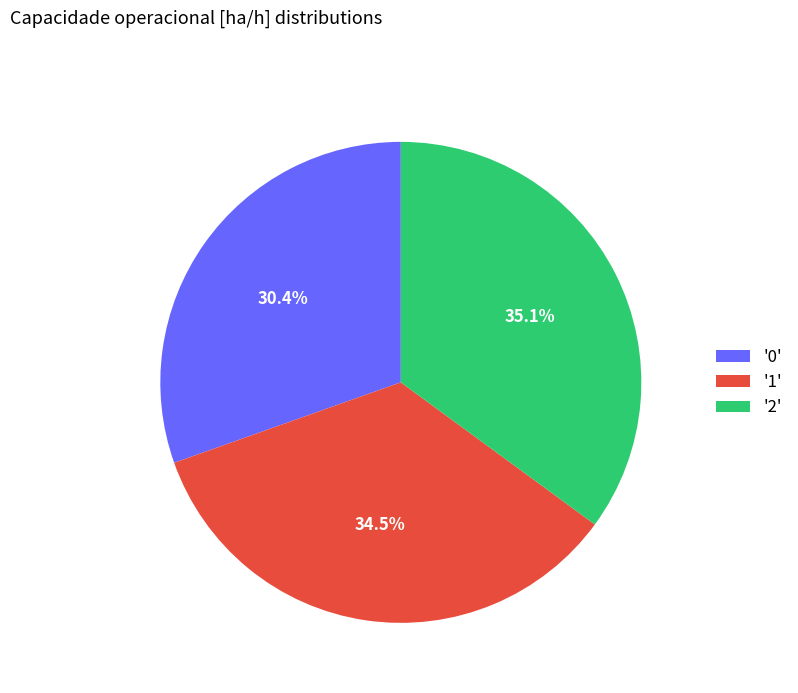

Count the number of slices in the pie.

3